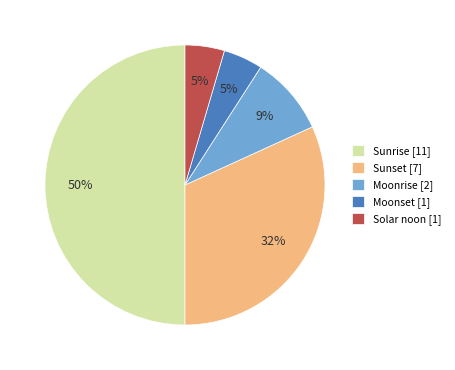

How many segments does this pie chart have?

5